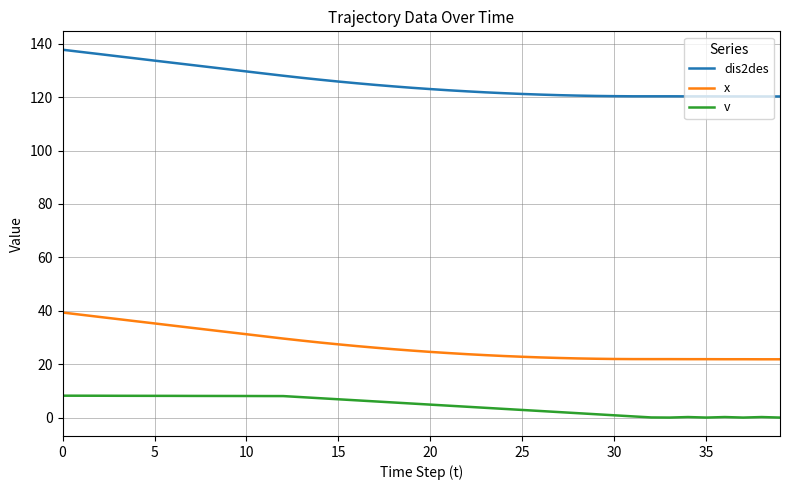

Rank the series by their maximum value, from lowest to highest.

v, x, dis2des